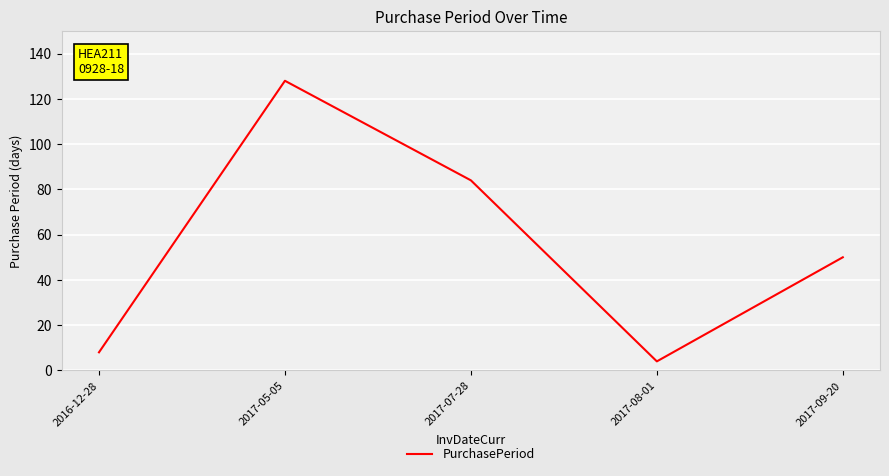

How many values are below 50?

2